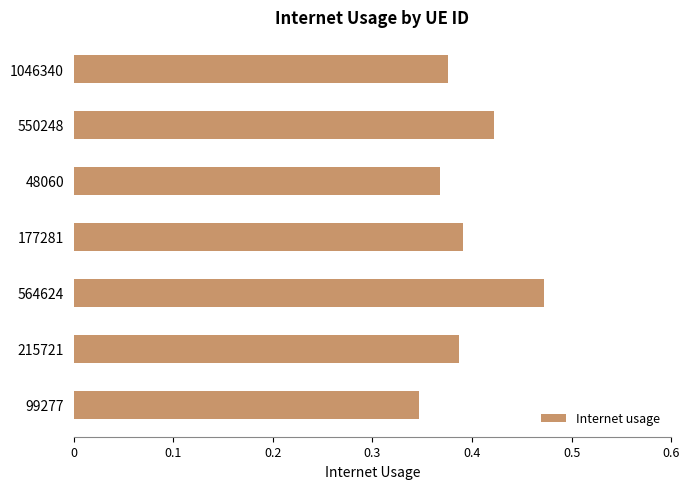

What is the label of the 3rd bar from the bottom?

564624